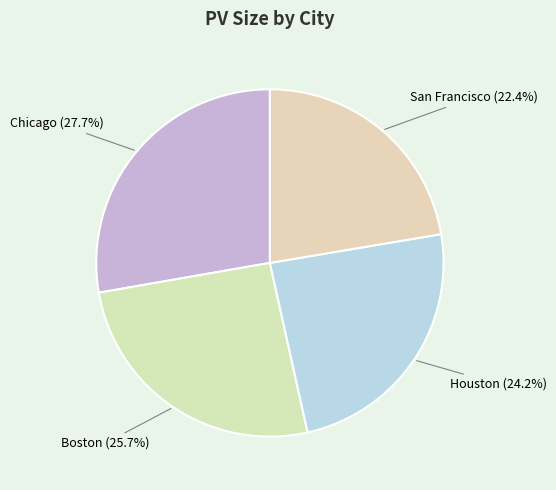

Which has a higher value, Houston or San Francisco?

Houston